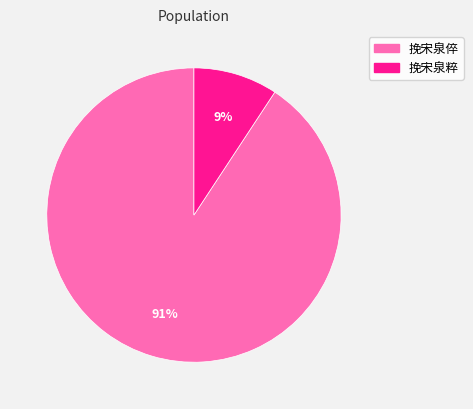

What percentage is the 挽宋泉倅 slice, to the nearest percent?

91%